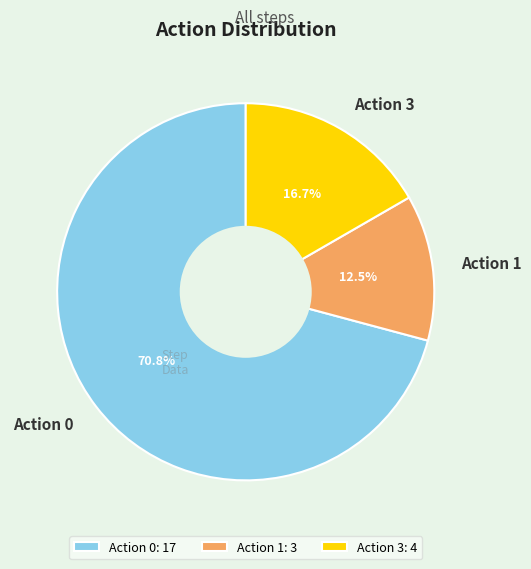

How many slices are in this pie chart?

3